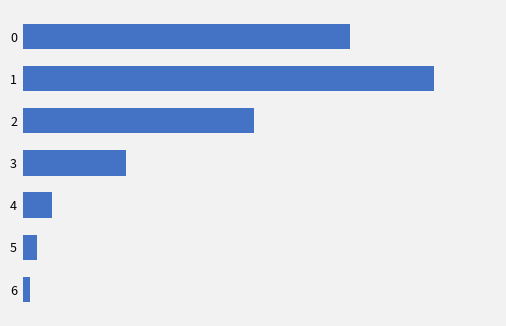

Are the bars horizontal?

Yes